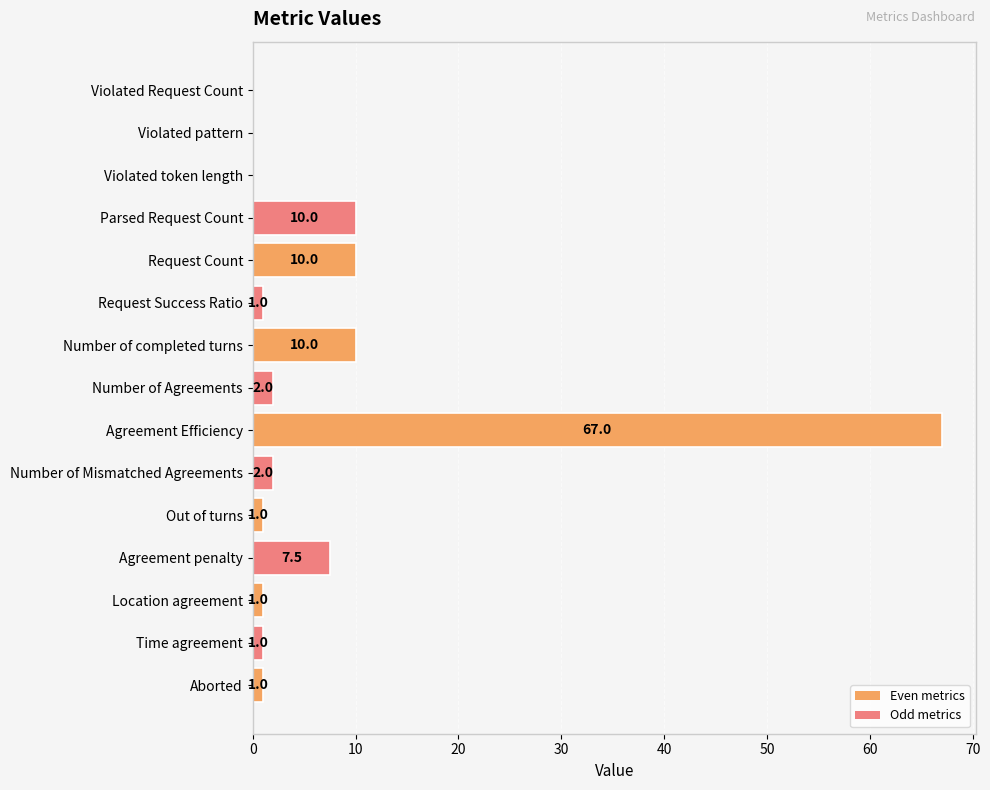

Between Number of completed turns and Agreement penalty, which is larger?

Number of completed turns